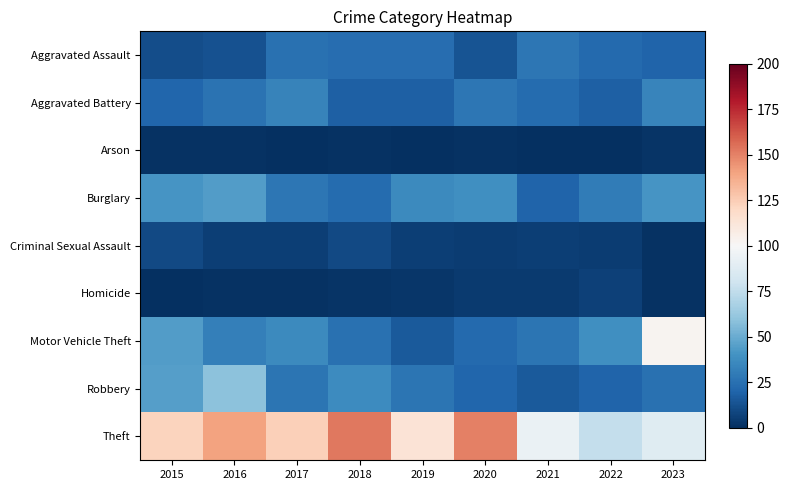

How many categories are shown in the chart?

9